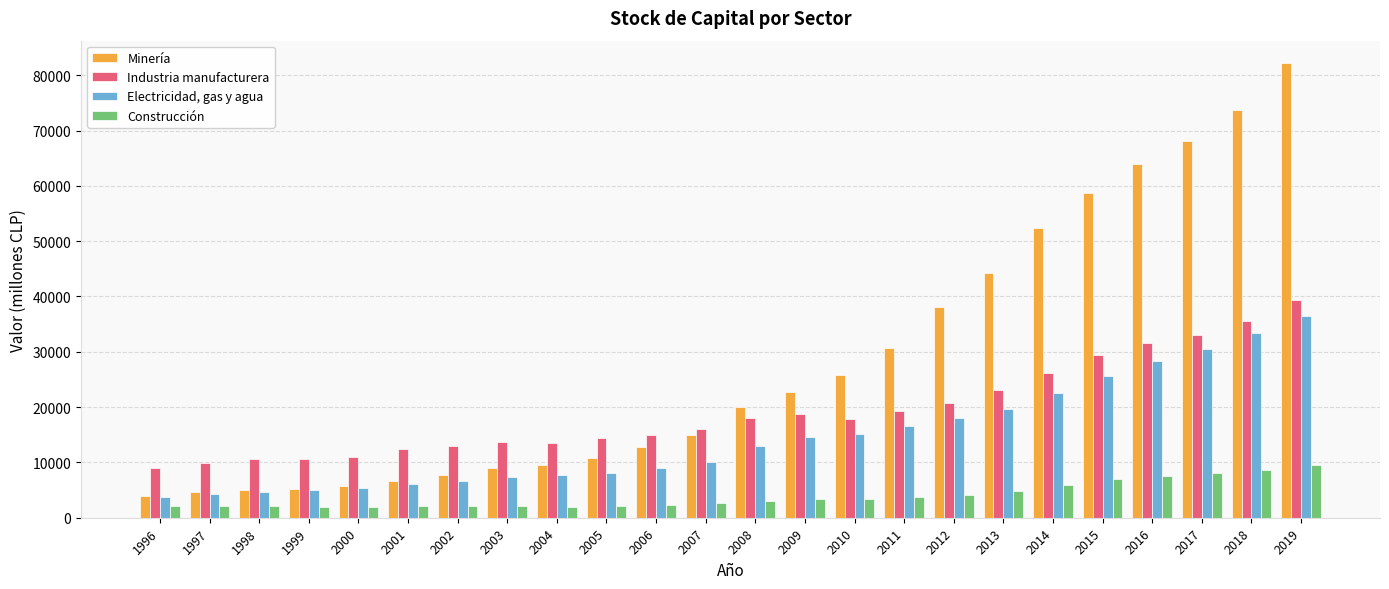

What is the spread (max minus min) of values at 2000?

8906